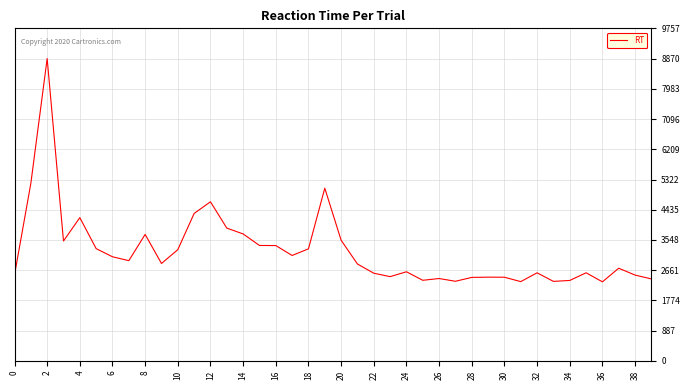

What is the greatest value displayed?

8870